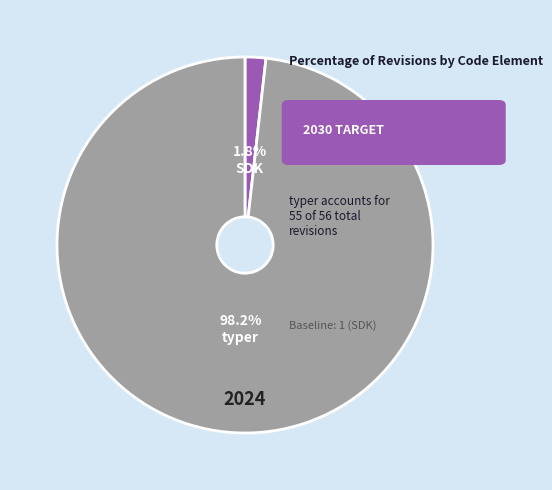

Does typer represent more than half of the total?

Yes